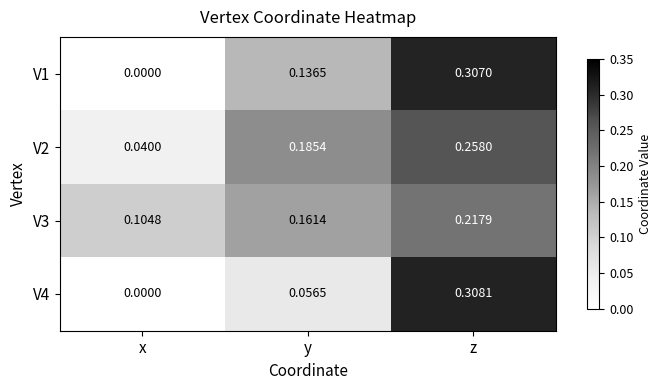

Which series has the largest total across all categories?

V3